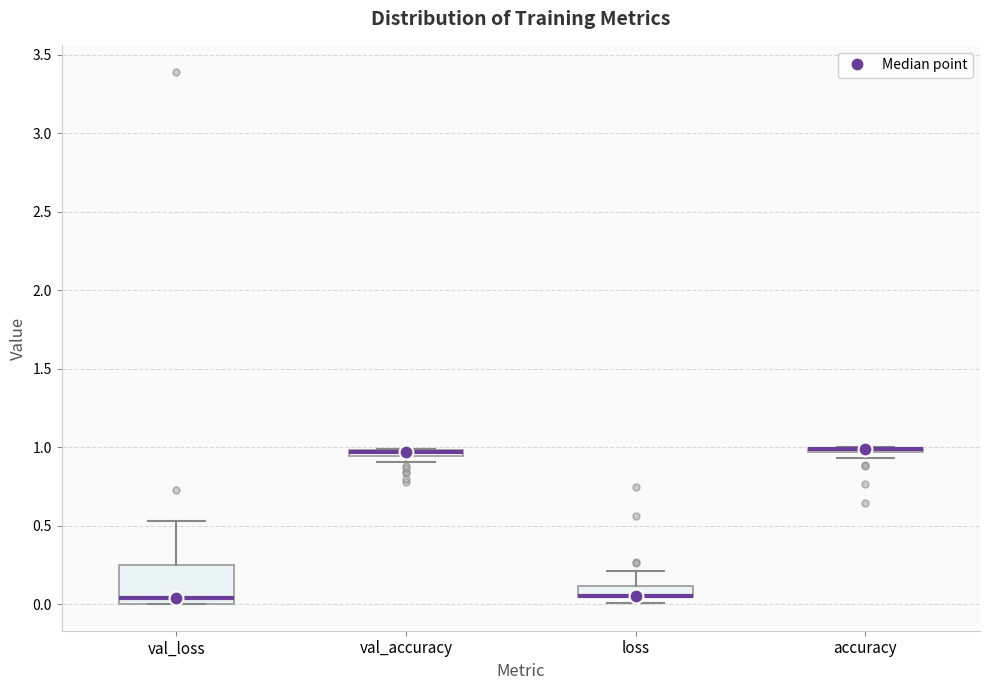

Where is the lower edge of the box for val_accuracy on the y-axis? The values are not printed on the chart, so give them approximately, as read against the axis.

0.95